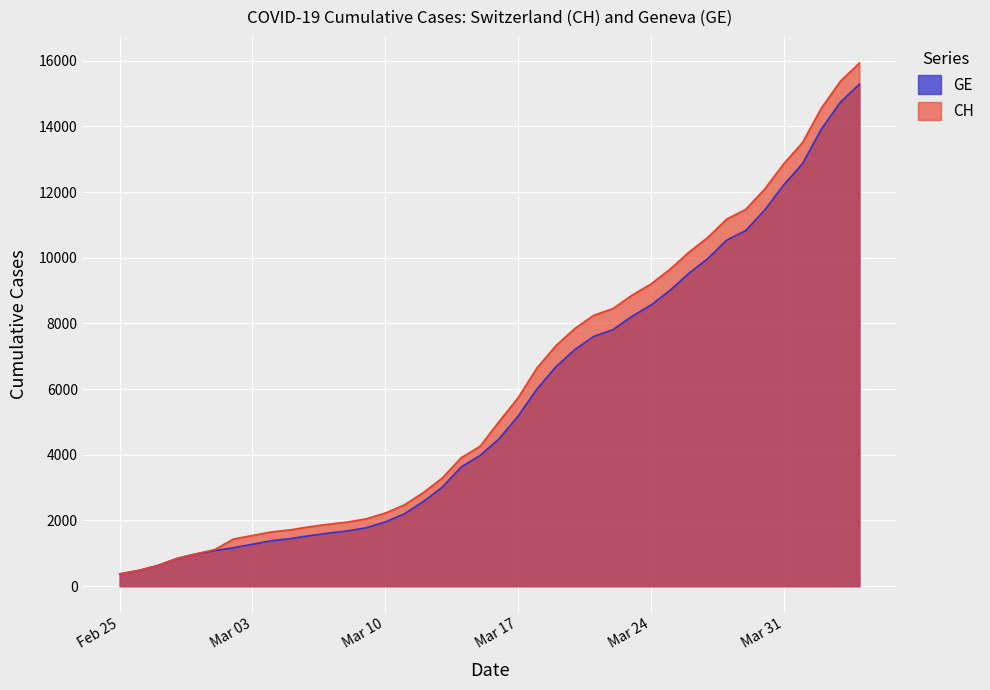

What is the total value across all series at 2020-03-07?

3499